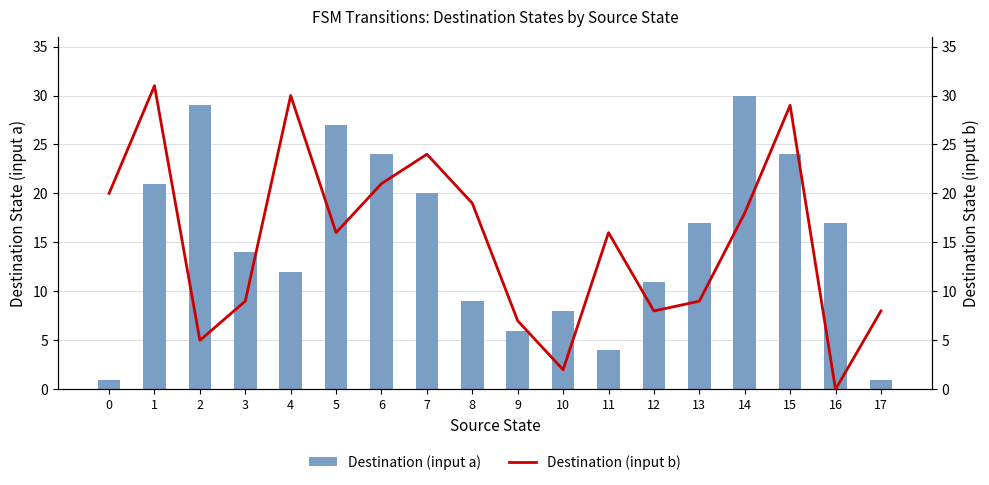

What is the sum of all Destination (input a) values?

275